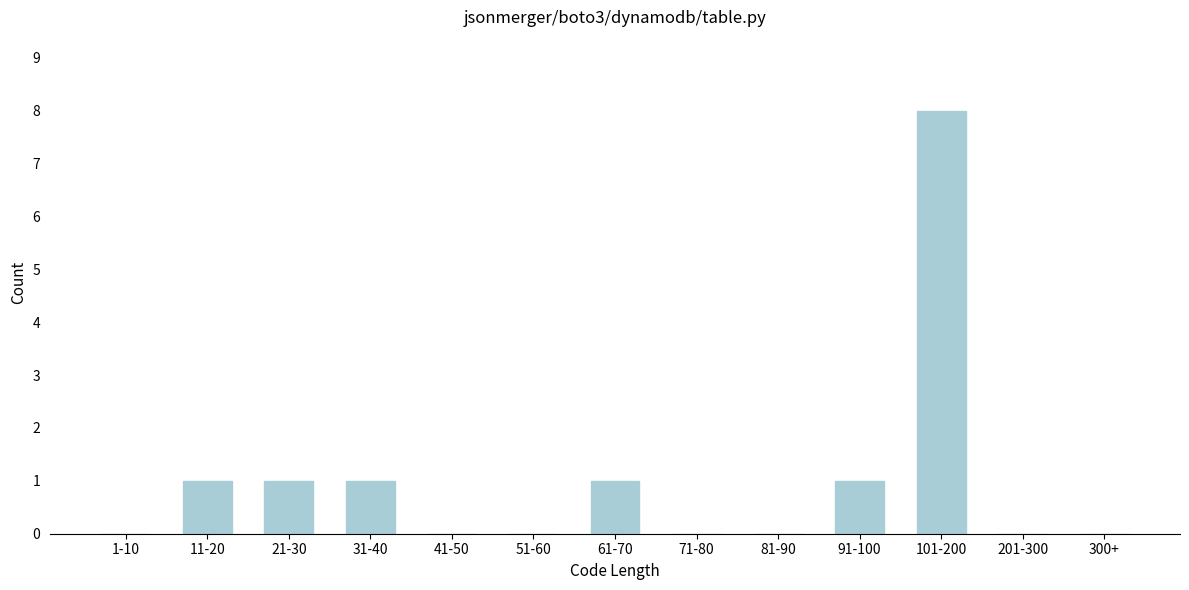

Reading left to right, transcribe all the data shown in this chart.

1-10=0	11-20=1	21-30=1	31-40=1	41-50=0	51-60=0	61-70=1	71-80=0	81-90=0	91-100=1	101-200=8	201-300=0	300+=0